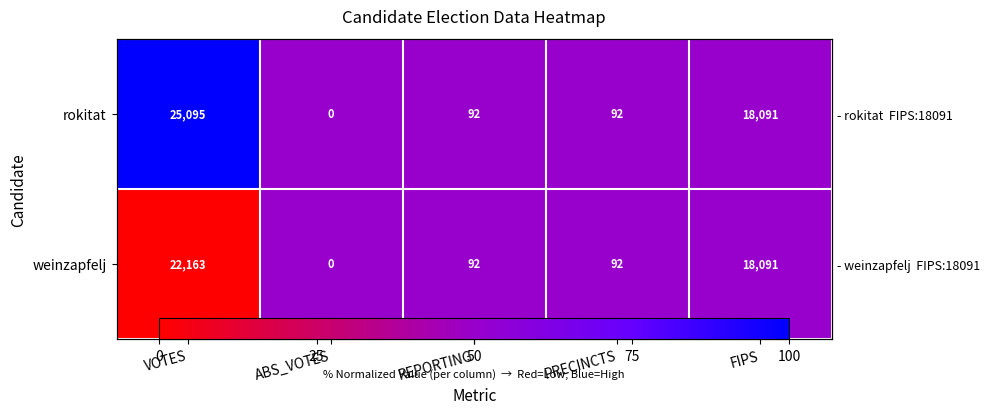

At which label is rokitat closest to 0?

ABS_VOTES